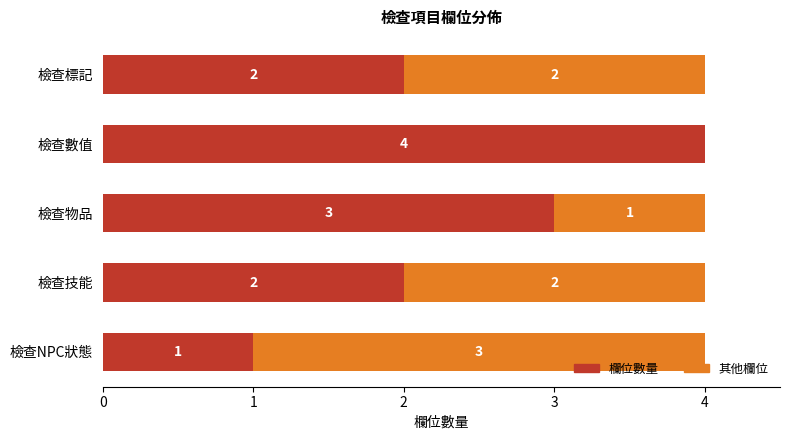

How many categories are shown in the chart?

5